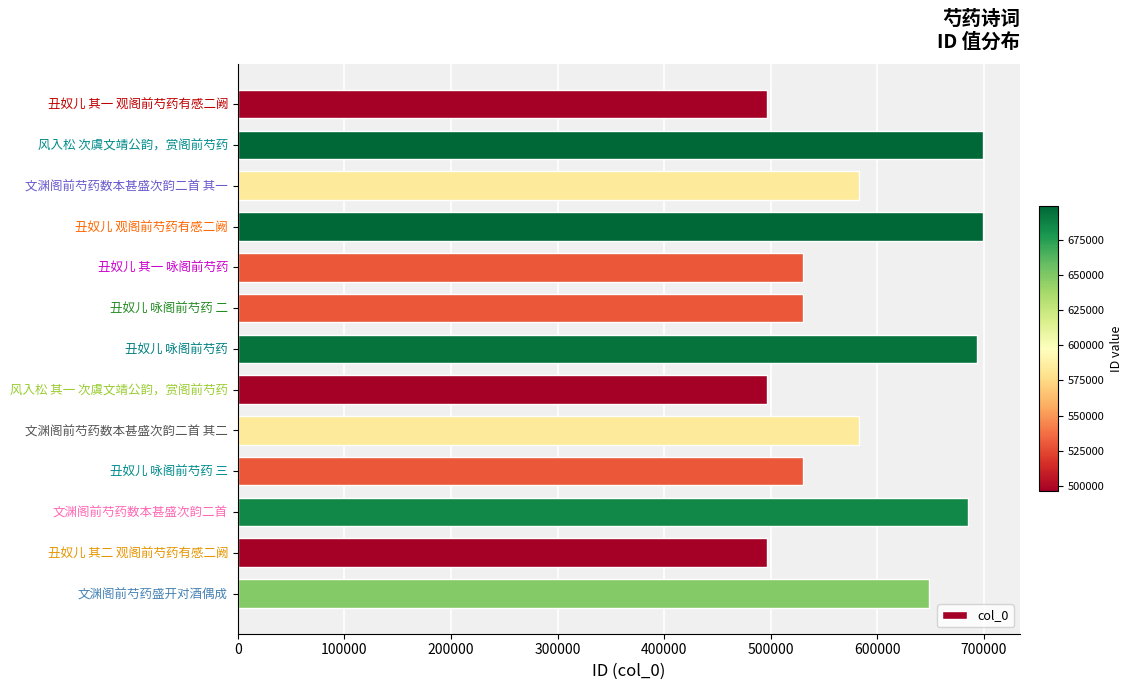

What is the label of the 10th bar from the bottom?

丑奴儿 观阁前芍药有感二阙